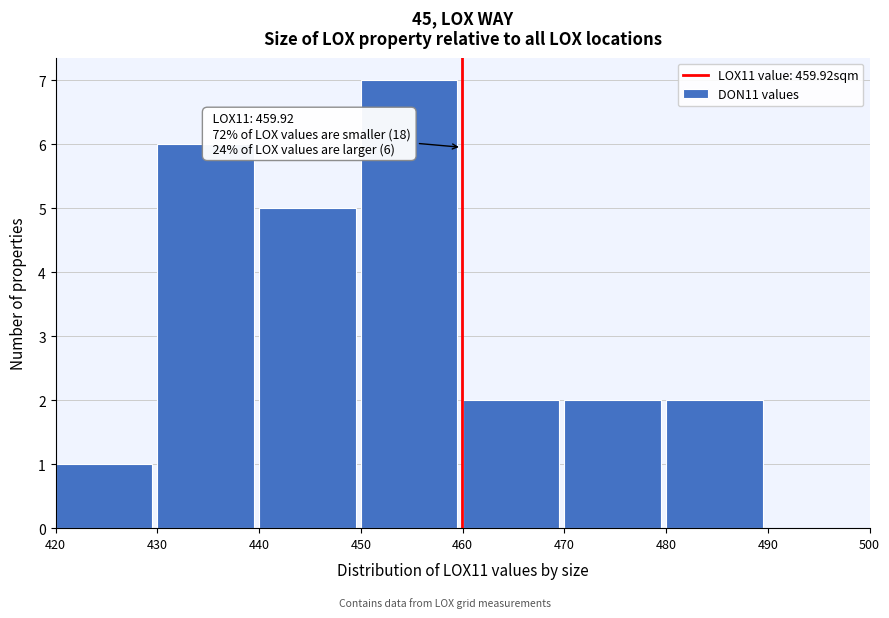

Which range on the x-axis has the tallest bar?

450 to 460